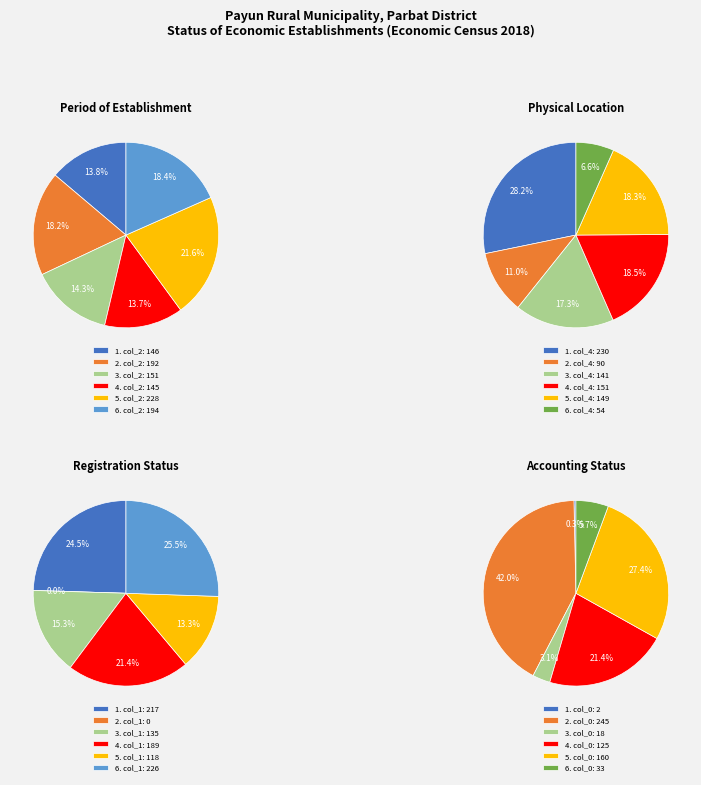

Is it true that col_0: 245 is 33% of the pie?

False